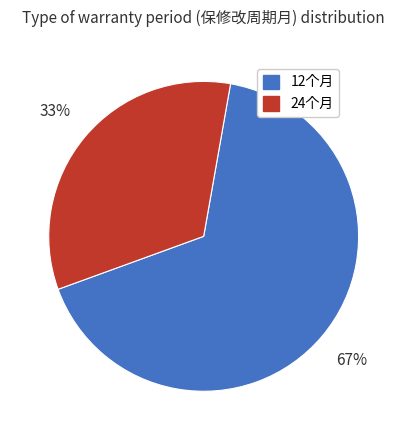

To the nearest percent, what is the average slice percentage?

50%